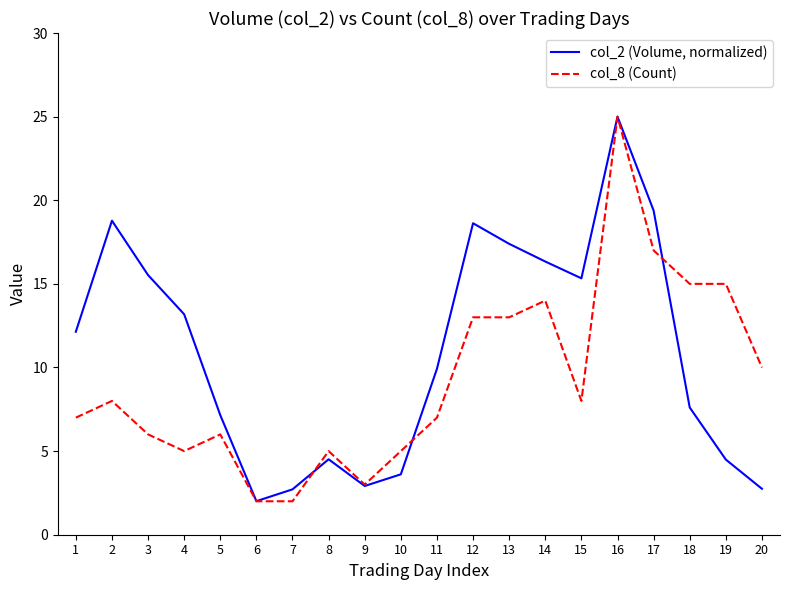

True or false: col_8 (Count) has a value of 13.0 at 13.

True